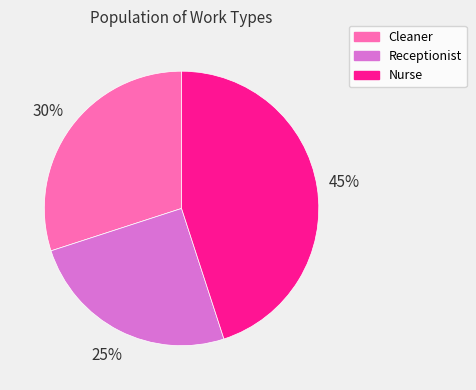

To the nearest percent, what is the average slice percentage?

33%